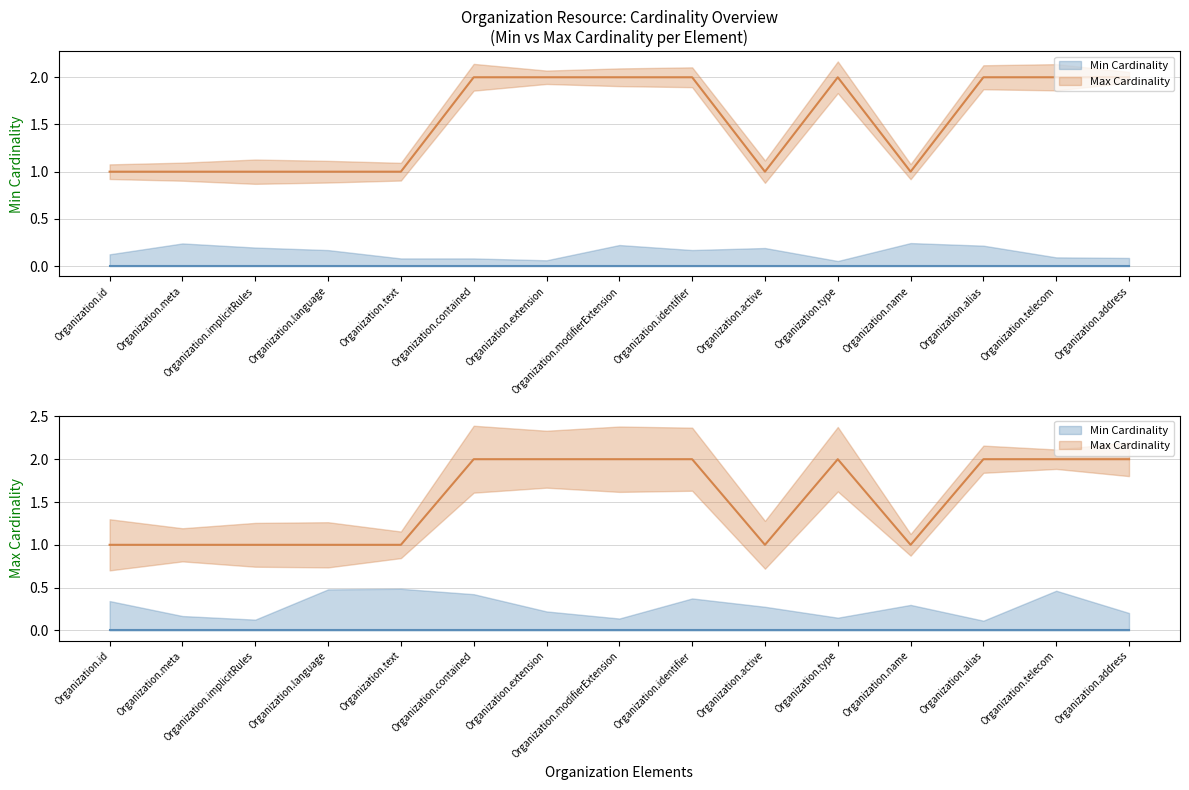

What is the sum of all values?

23